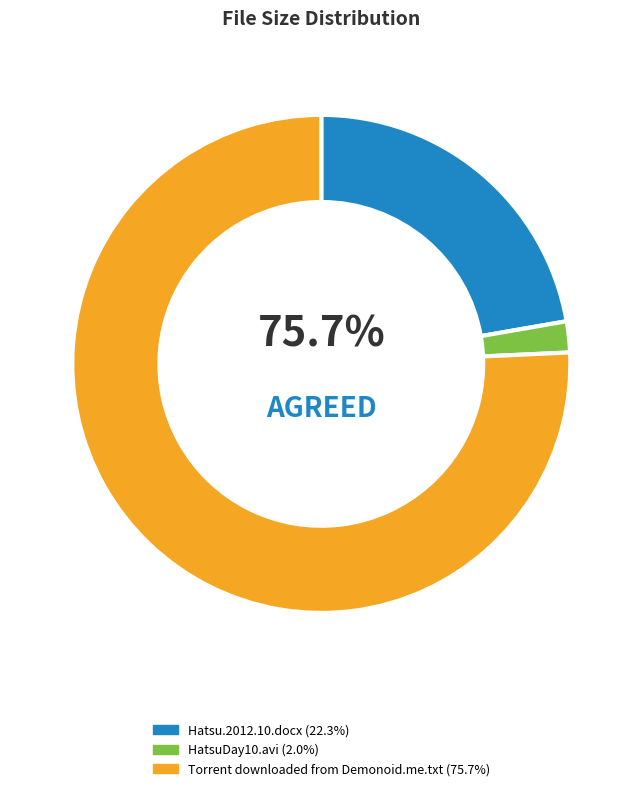

Rank the categories by value from lowest to highest.

HatsuDay10.avi, Hatsu.2012.10.docx, Torrent downloaded from Demonoid.me.txt